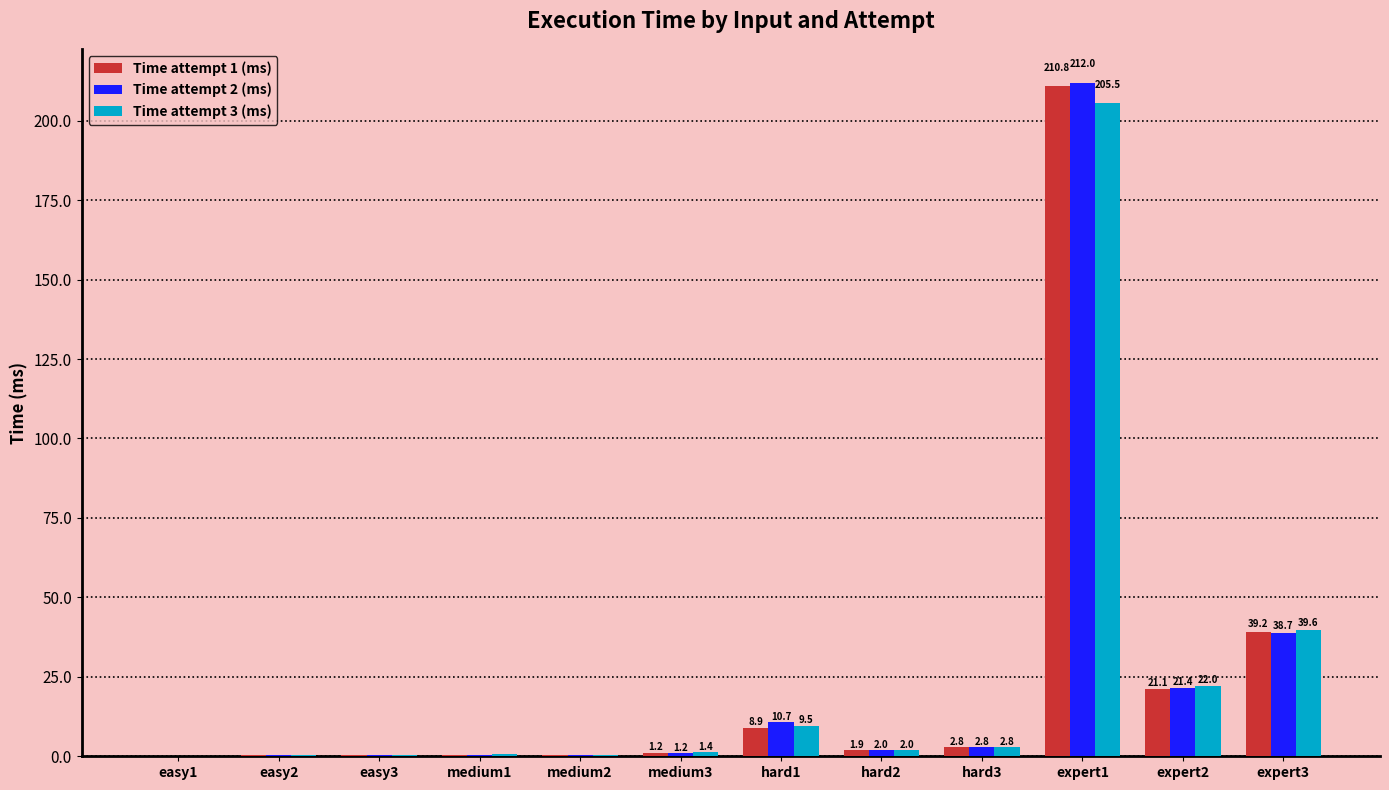

Where is Time attempt 3 (ms) nearest to the value 102?

expert3